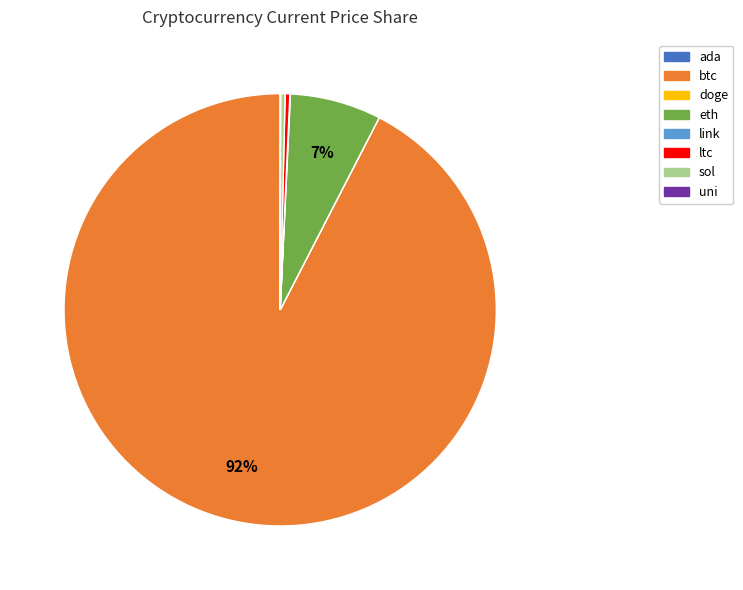

The sol slice represents 0% of the pie. True or false?

True